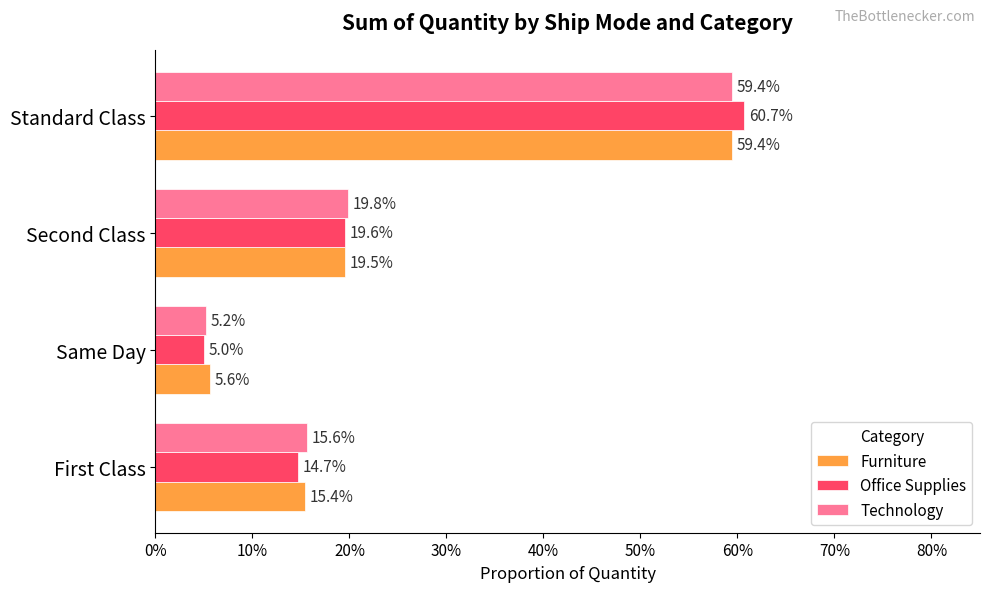

What are all the series names shown in the legend?

Furniture, Office Supplies, Technology